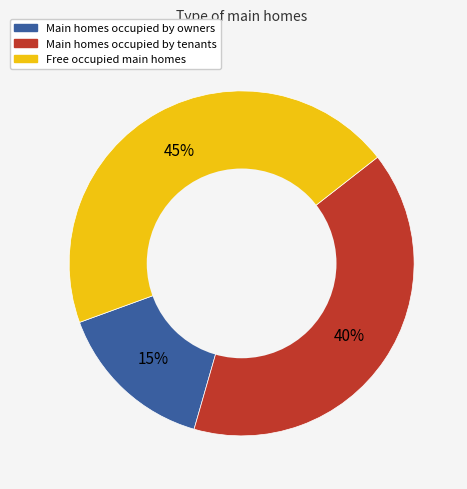

To the nearest percent, what is the average slice percentage?

33%